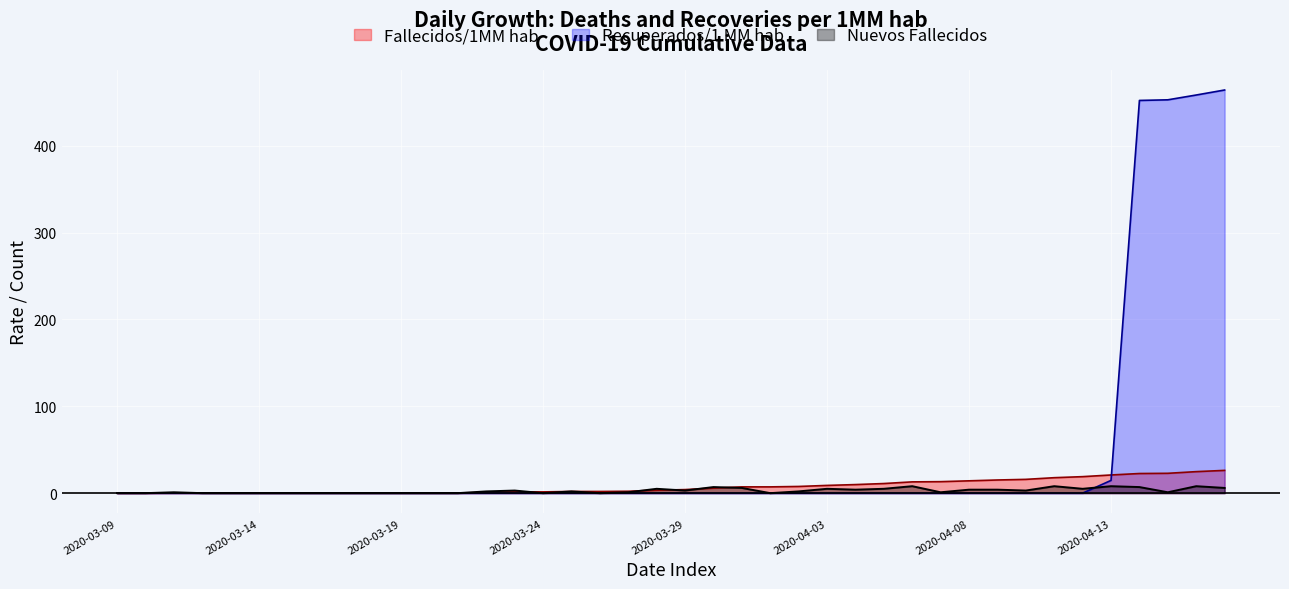

Reading left to right, transcribe all the data shown in this chart.

Fallecidos/1MM hab: 2020-03-09=0.0	2020-03-10=0.0	2020-03-11=0.2	2020-03-12=0.2	2020-03-13=0.2	2020-03-14=0.2	2020-03-15=0.2	2020-03-16=0.2	2020-03-17=0.2	2020-03-18=0.2	2020-03-19=0.2	2020-03-20=0.2	2020-03-21=0.2	2020-03-22=0.7	2020-03-23=1.4	2020-03-24=1.4	2020-03-25=1.9	2020-03-26=1.9	2020-03-27=2.2	2020-03-28=3.4	2020-03-29=4.1	2020-03-30=5.8	2020-03-31=7.2	2020-04-01=7.2	2020-04-02=7.7	2020-04-03=8.9	2020-04-04=9.9	2020-04-05=11.1	2020-04-06=13.0	2020-04-07=13.2	2020-04-08=14.2	2020-04-09=15.1	2020-04-10=15.9	2020-04-11=17.8	2020-04-12=19.0	2020-04-13=20.9	2020-04-14=22.6	2020-04-15=22.8	2020-04-16=24.8	2020-04-17=26.2
Recuperados/1 MM hab: 2020-03-09=0.0	2020-03-10=0.0	2020-03-11=0.0	2020-03-12=0.0	2020-03-13=0.0	2020-03-14=0.0	2020-03-15=0.0	2020-03-16=0.0	2020-03-17=0.0	2020-03-18=0.0	2020-03-19=0.0	2020-03-20=0.0	2020-03-21=0.0	2020-03-22=0.0	2020-03-23=0.0	2020-03-24=0.0	2020-03-25=0.0	2020-03-26=0.0	2020-03-27=0.0	2020-03-28=0.0	2020-03-29=0.0	2020-03-30=0.0	2020-03-31=0.0	2020-04-01=0.0	2020-04-02=0.0	2020-04-03=0.0	2020-04-04=0.0	2020-04-05=0.0	2020-04-06=0.0	2020-04-07=0.0	2020-04-08=0.0	2020-04-09=0.0	2020-04-10=0.0	2020-04-11=0.0	2020-04-12=0.0	2020-04-13=14.7	2020-04-14=452.3	2020-04-15=453.0	2020-04-16=458.5	2020-04-17=464.3
Nuevos Fallecidos: 2020-03-09=0.0	2020-03-10=0.0	2020-03-11=1.0	2020-03-12=0.0	2020-03-13=0.0	2020-03-14=0.0	2020-03-15=0.0	2020-03-16=0.0	2020-03-17=0.0	2020-03-18=0.0	2020-03-19=0.0	2020-03-20=0.0	2020-03-21=0.0	2020-03-22=2.0	2020-03-23=3.0	2020-03-24=0.0	2020-03-25=2.0	2020-03-26=0.0	2020-03-27=1.0	2020-03-28=5.0	2020-03-29=3.0	2020-03-30=7.0	2020-03-31=6.0	2020-04-01=0.0	2020-04-02=2.0	2020-04-03=5.0	2020-04-04=4.0	2020-04-05=5.0	2020-04-06=8.0	2020-04-07=1.0	2020-04-08=4.0	2020-04-09=4.0	2020-04-10=3.0	2020-04-11=8.0	2020-04-12=5.0	2020-04-13=8.0	2020-04-14=7.0	2020-04-15=1.0	2020-04-16=8.0	2020-04-17=6.0